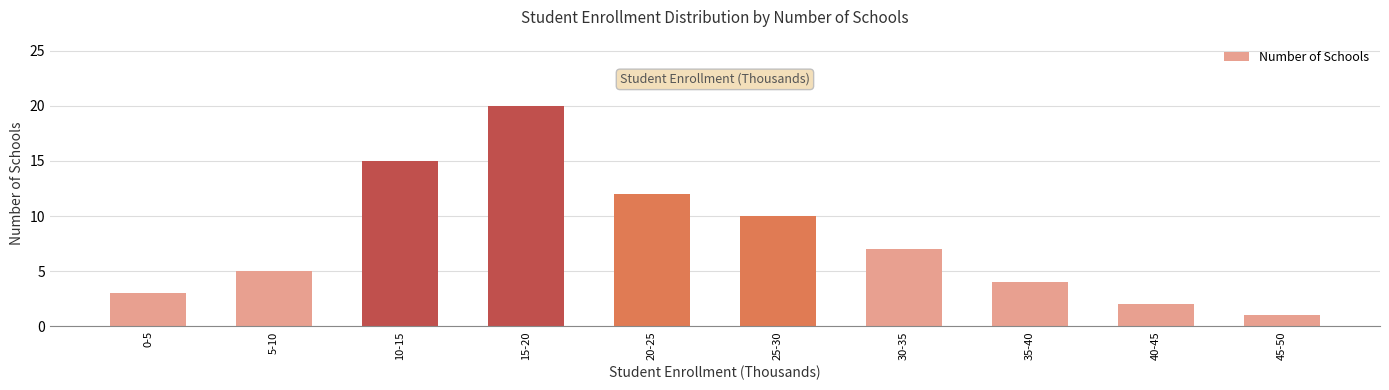

What is the value of the 2nd bar from the left?

5